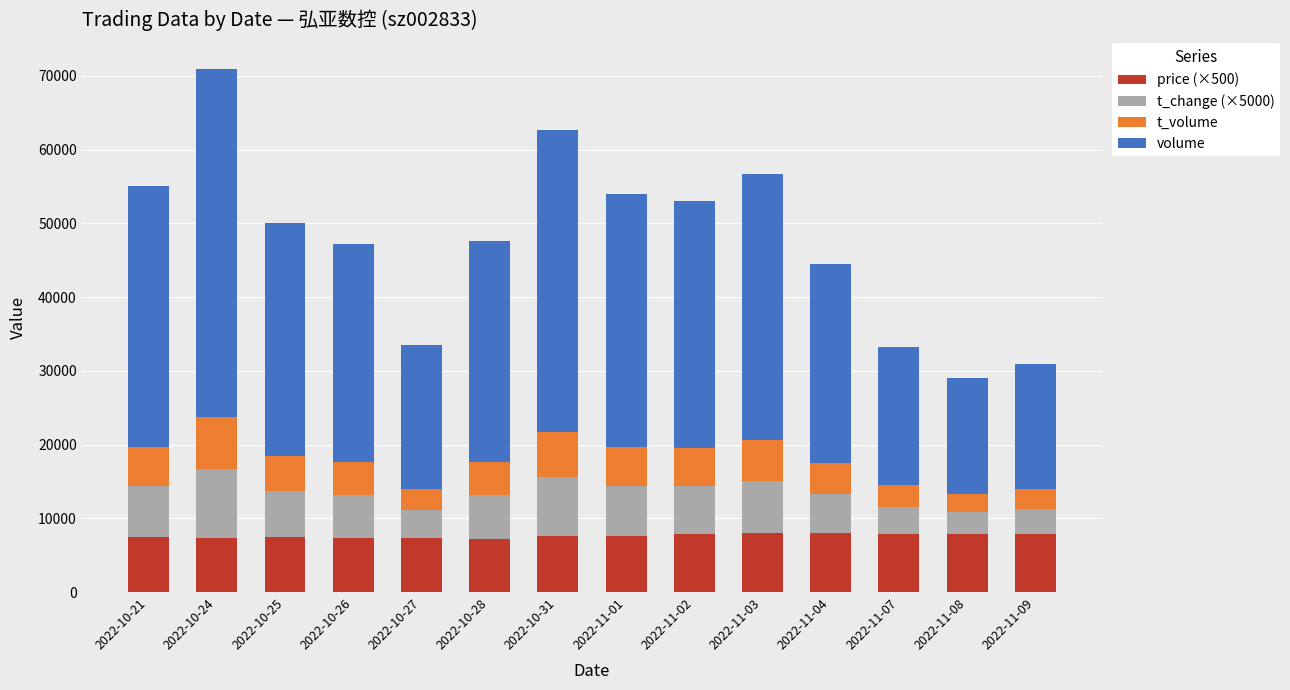

At which category is the sum across all series the highest?

2022-10-24